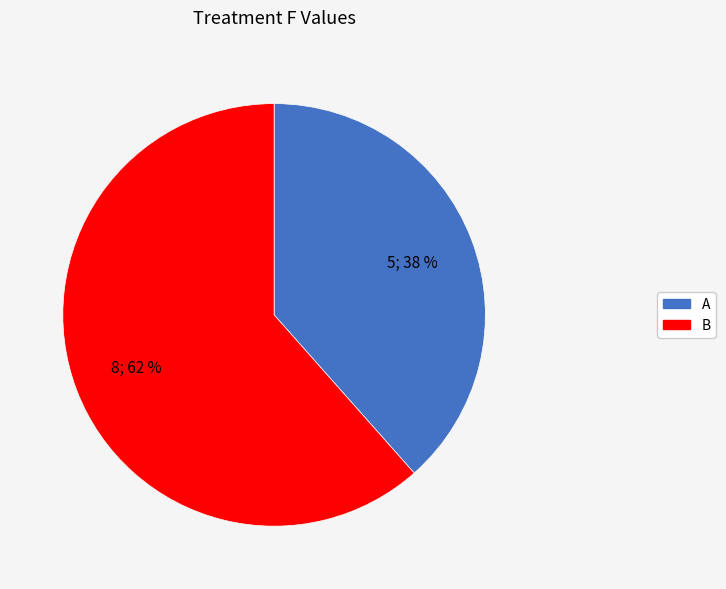

True or false: B accounts for 48% of the total.

False